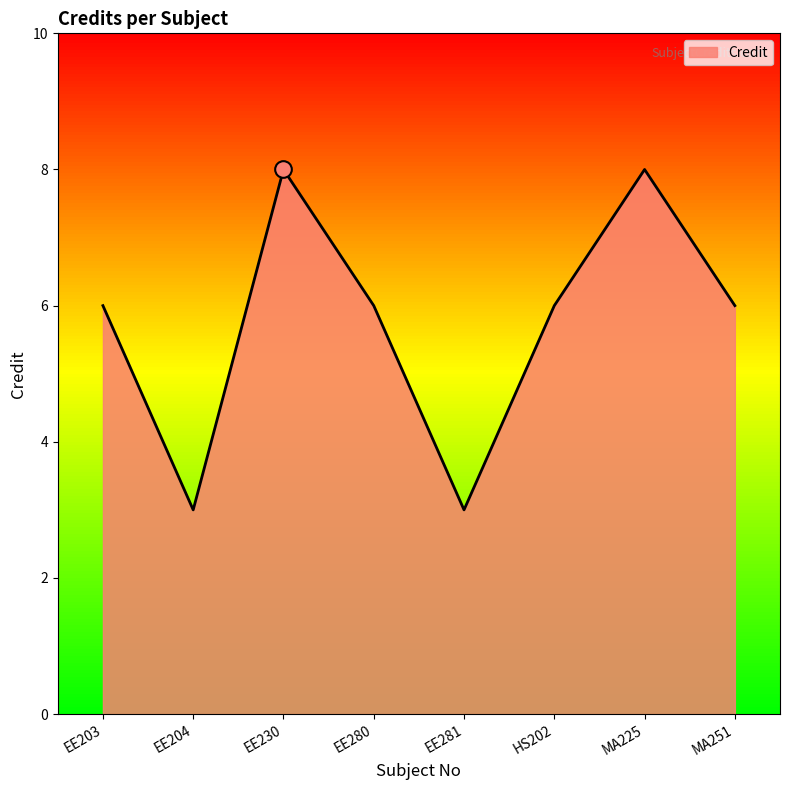

What is the ratio of the value at MA225 to the value at EE280?

1.3